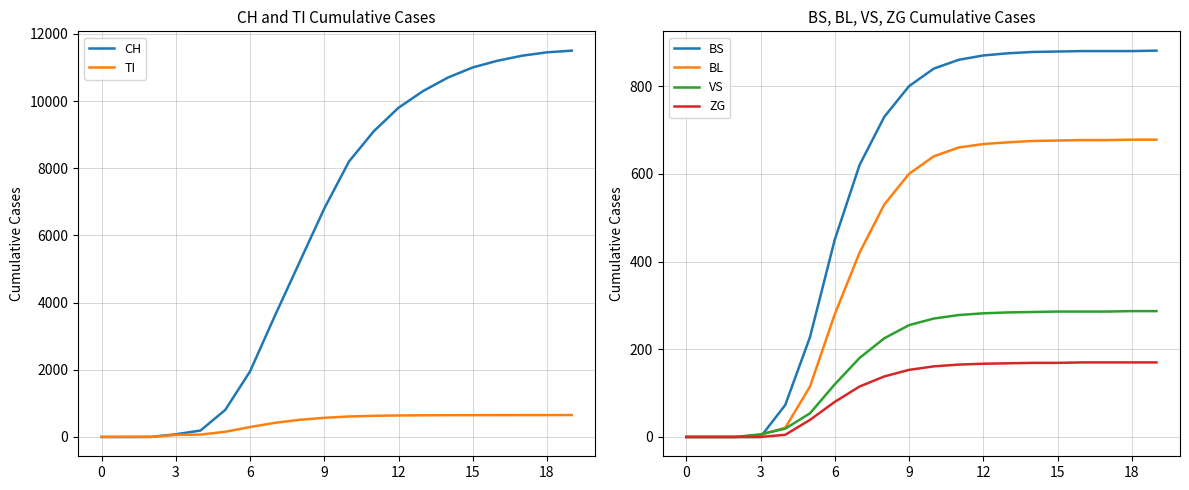

What is the difference between the maximum and minimum values in the BS series?

881